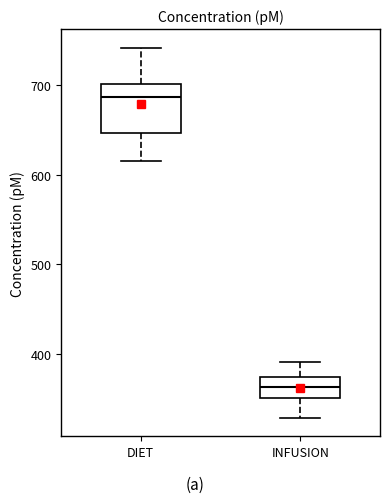

Which box's median line is the highest?

DIET